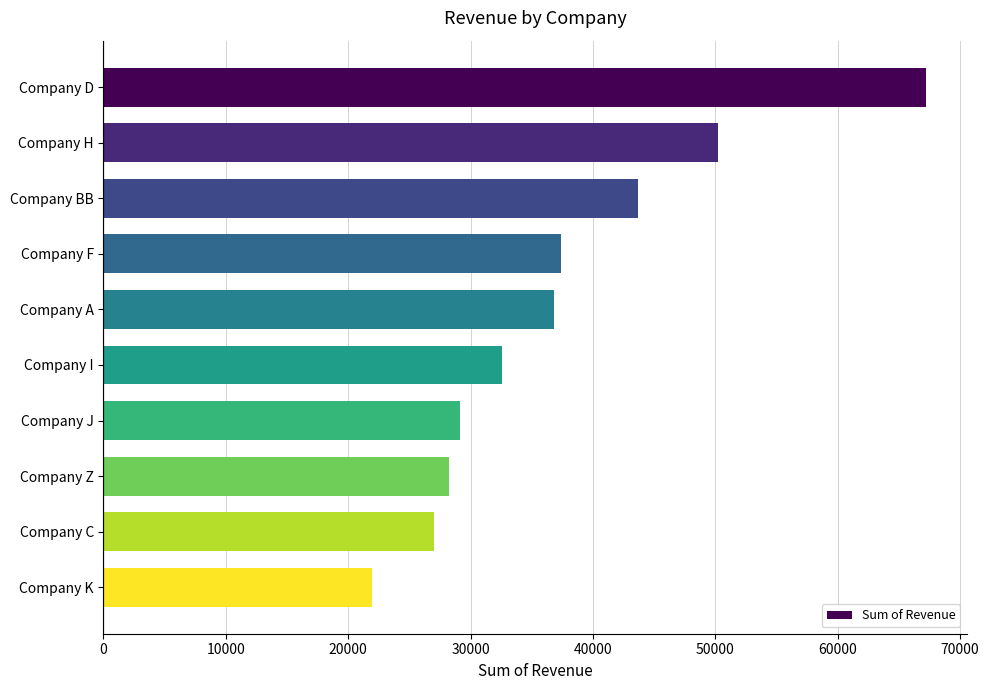

How many bars are there in total?

10